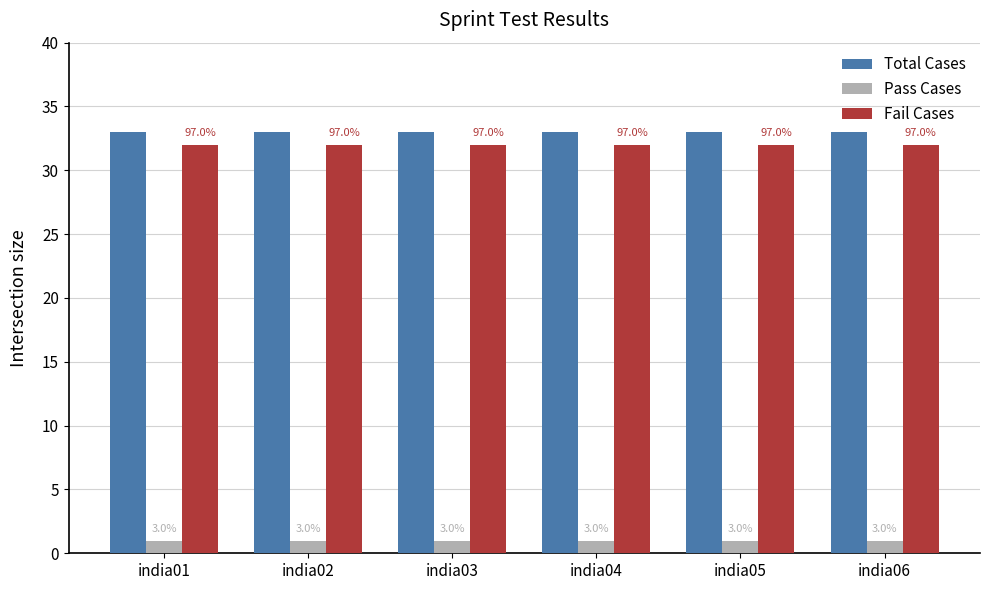

Which series changed the most between india01 and india03?

Total Cases